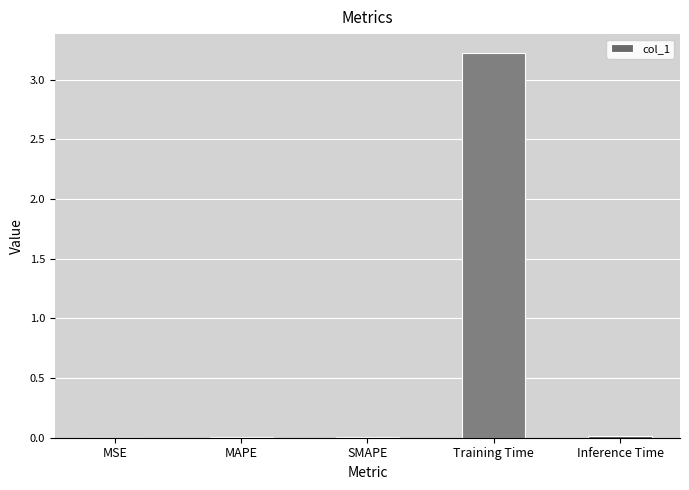

The chart shows a value of 0.0 at MSE. True or false?

True